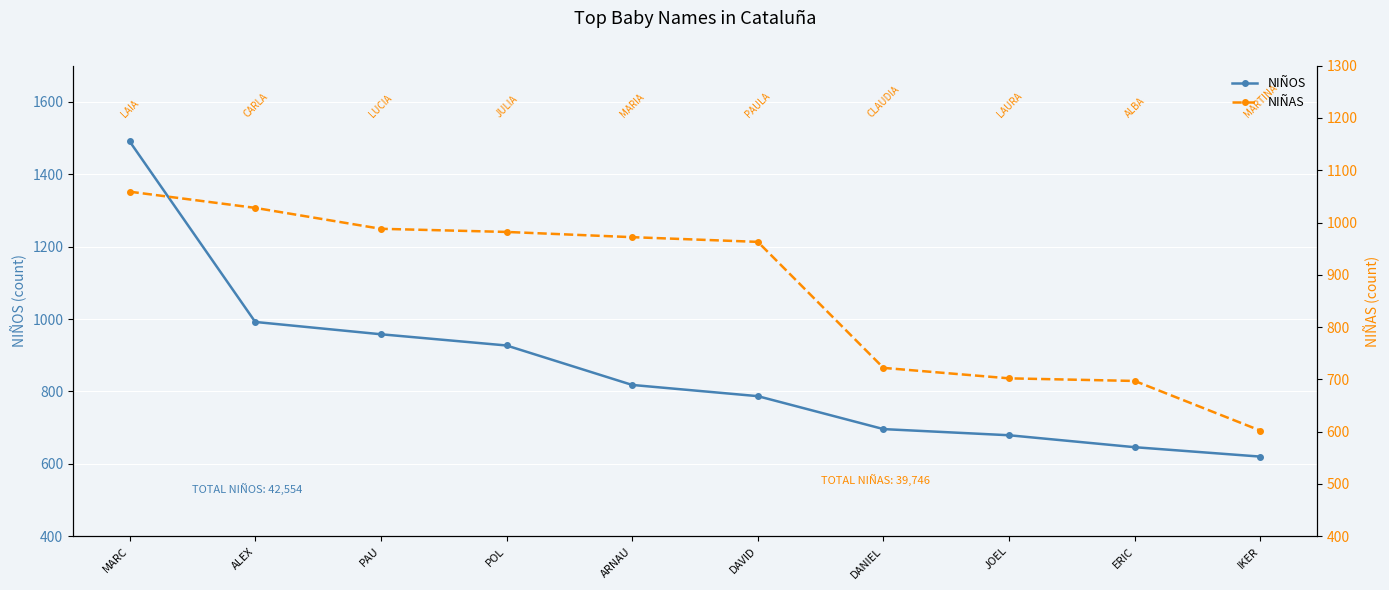

Reading right to left, transcribe all the data shown in this chart.

NIÑOS: IKER=620	ERIC=646	JOEL=679	DANIEL=696	DAVID=787	ARNAU=818	POL=927	PAU=958	ALEX=992	MARC=1491
NIÑAS: IKER=602	ERIC=697	JOEL=702	DANIEL=722	DAVID=963	ARNAU=972	POL=982	PAU=988	ALEX=1028	MARC=1059